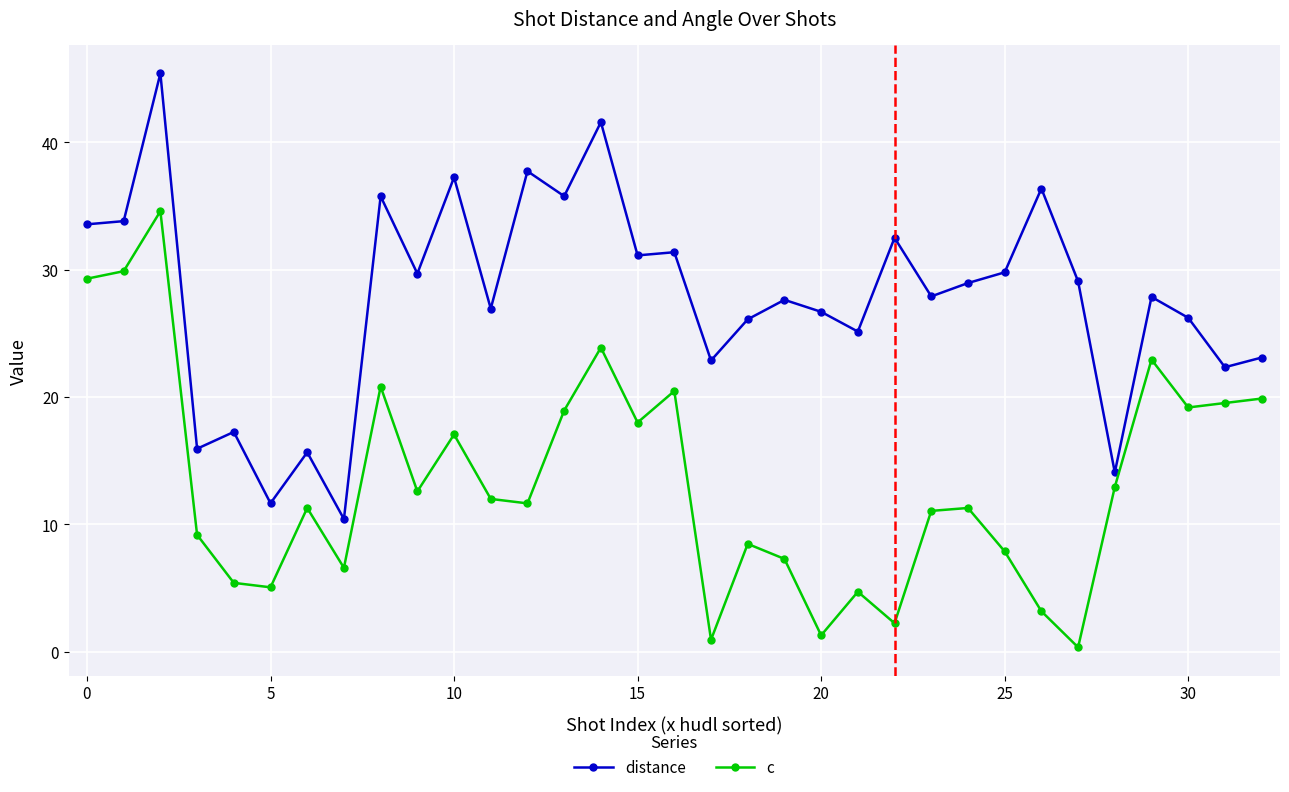

Does the chart have visible grid lines?

Yes